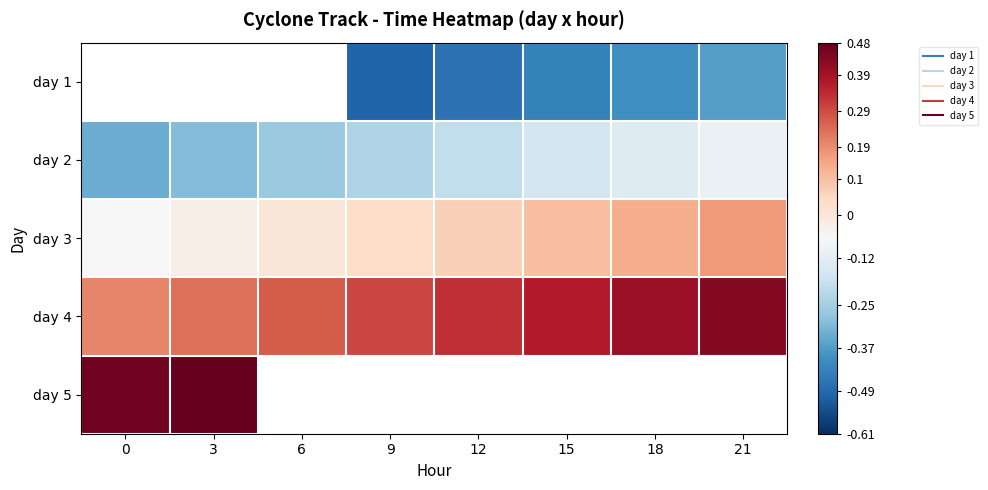

True or false: day 4 has a value of 0.2 at 21.

False